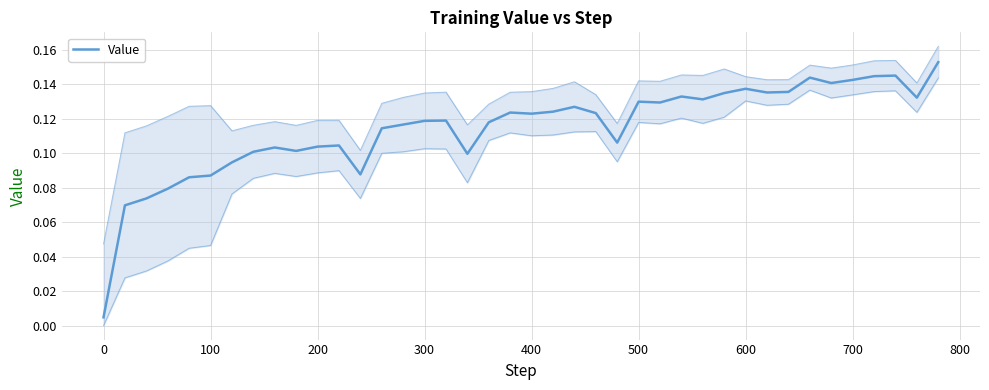

How many categories are shown in the chart?

40